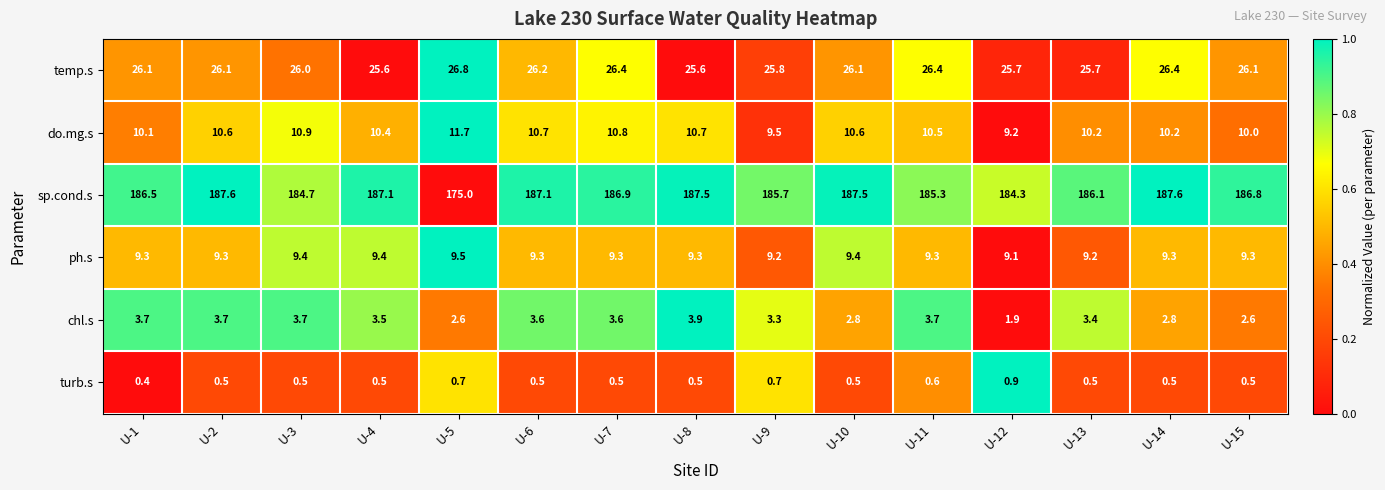

The value of sp.cond.s at U-12 is 184.3. True or false?

True